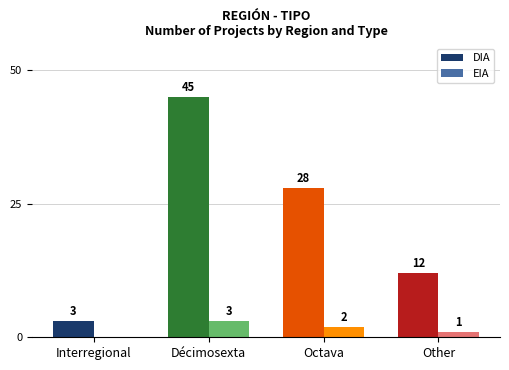

Which series has the largest total across all categories?

DIA